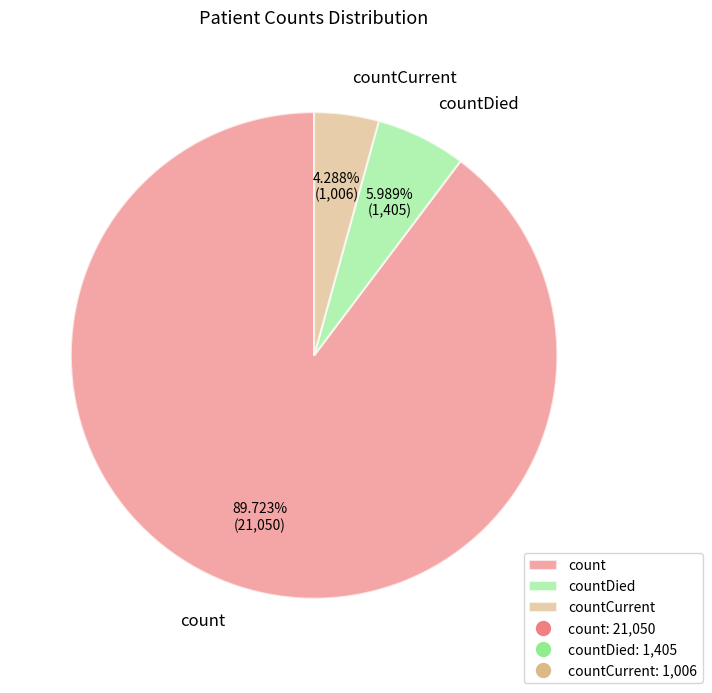

To the nearest percent, what is the average slice percentage?

33%